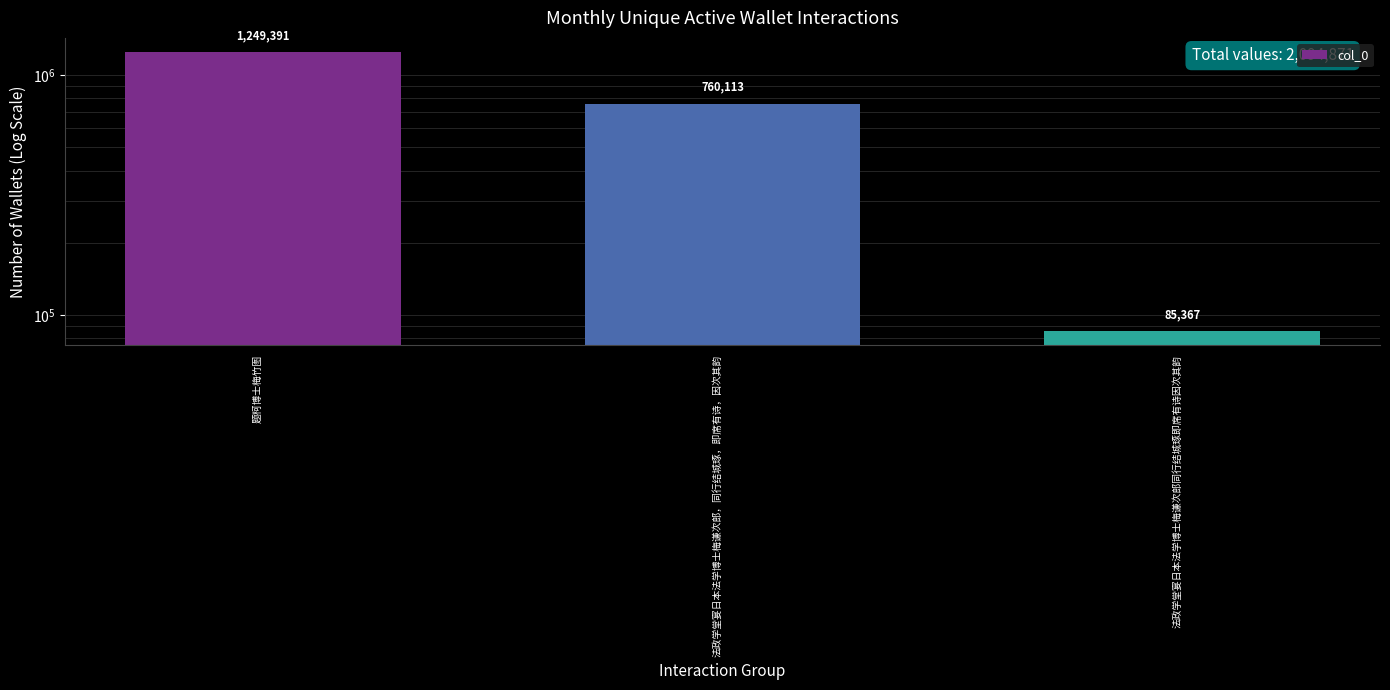

What is the average value?

698290